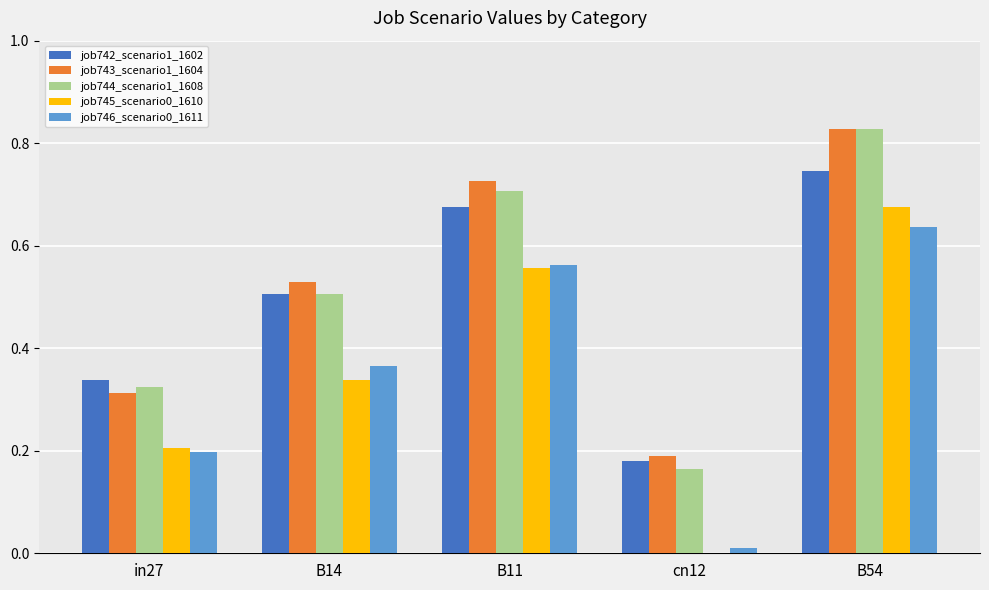

What is the sum of the job743_scenario1_1604 values at in27 and B11?

1.0